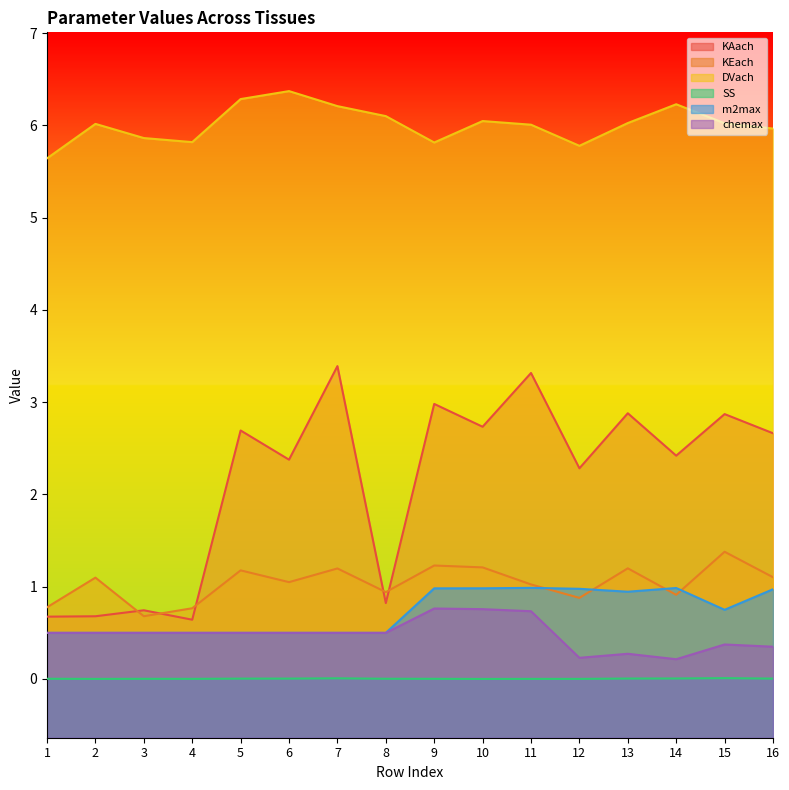

At which category does the chart reach its minimum across all series?

10